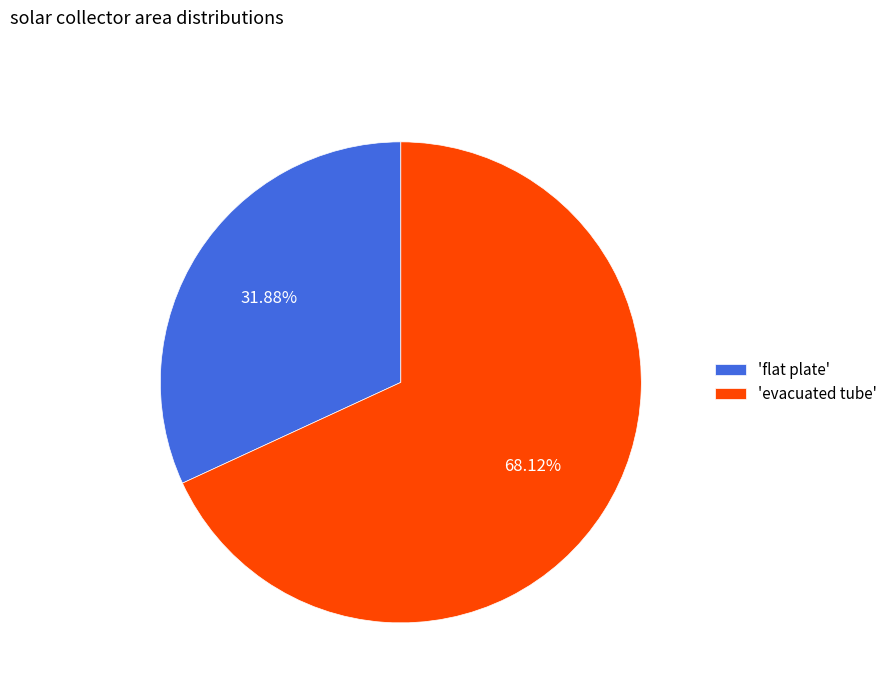

What is the ratio of the value at 'evacuated tube' to the value at 'flat plate'?

2.1